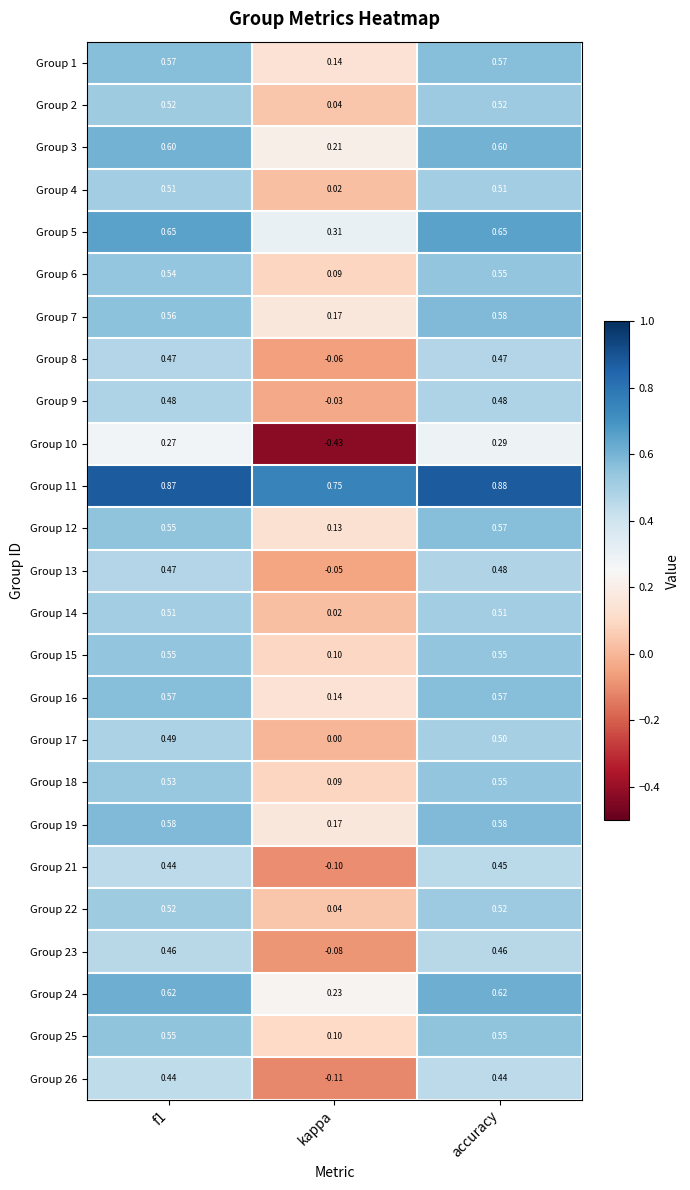

Which series has the widest spread of values?

Group 10